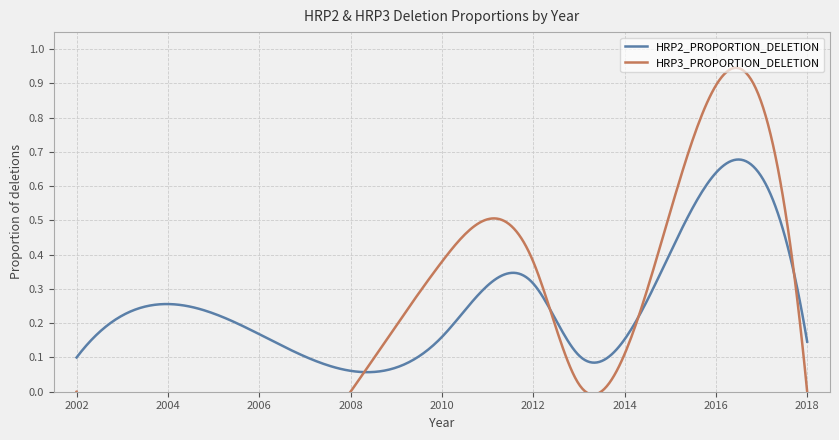

Which series has the largest total across all categories?

HRP3_PROPORTION_DELETION